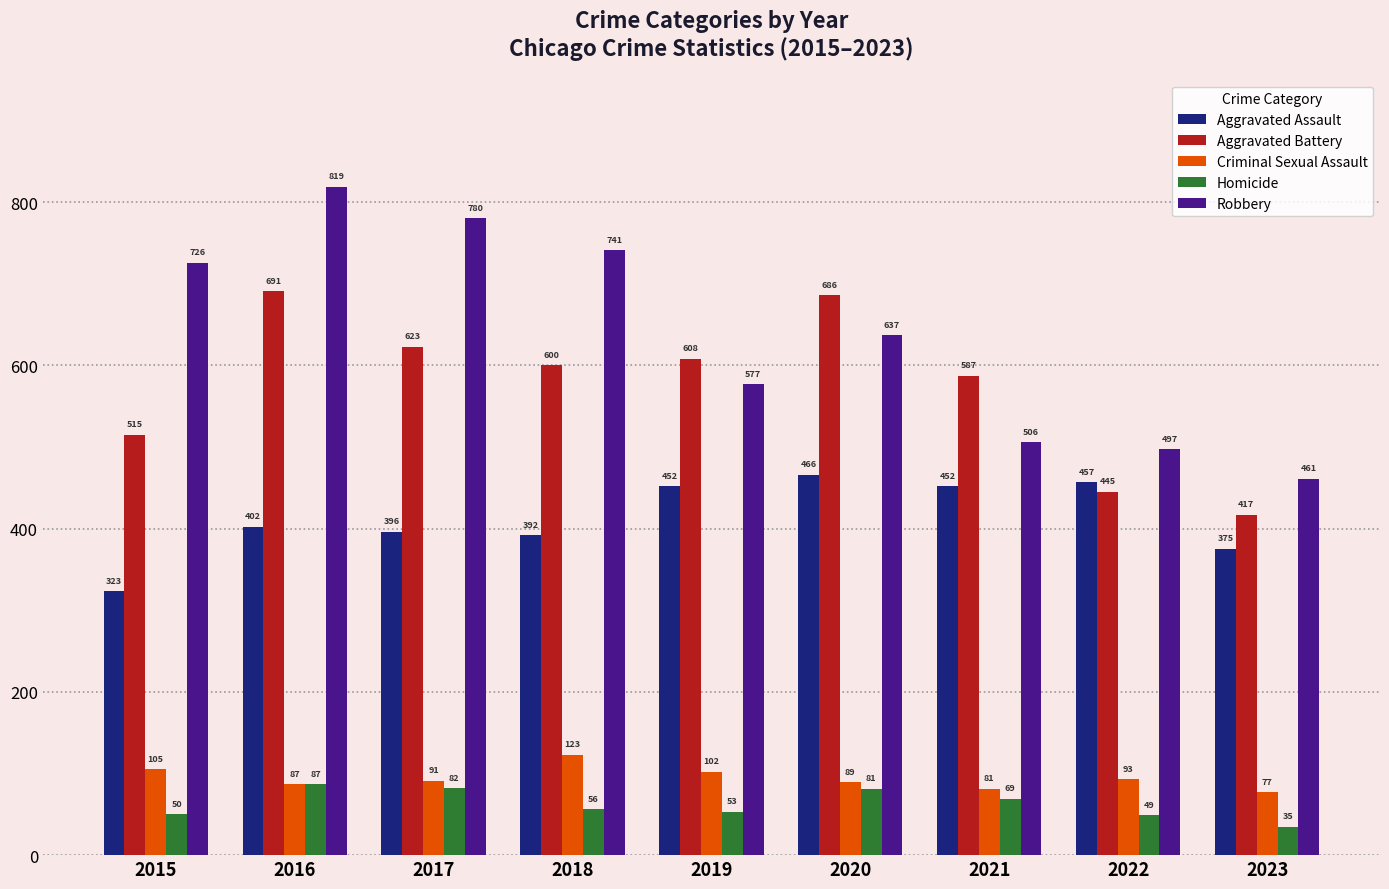

Which series has the largest total across all categories?

Robbery